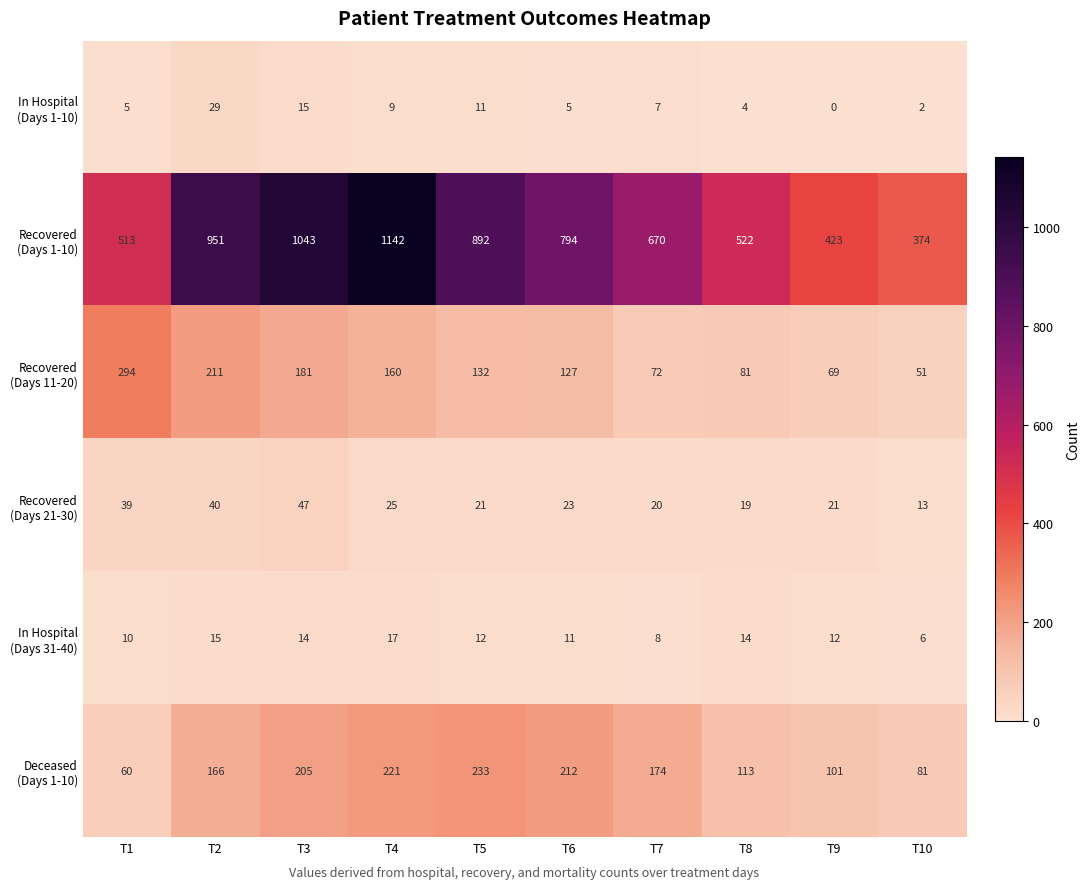

How many data points does each series have?

10